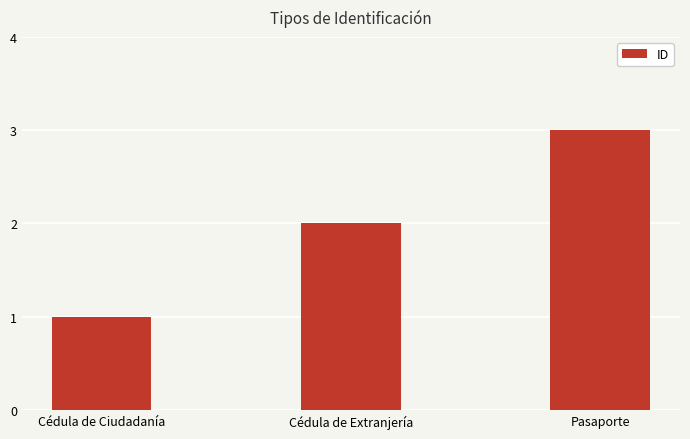

The chart shows a value of 3 at Pasaporte. True or false?

True